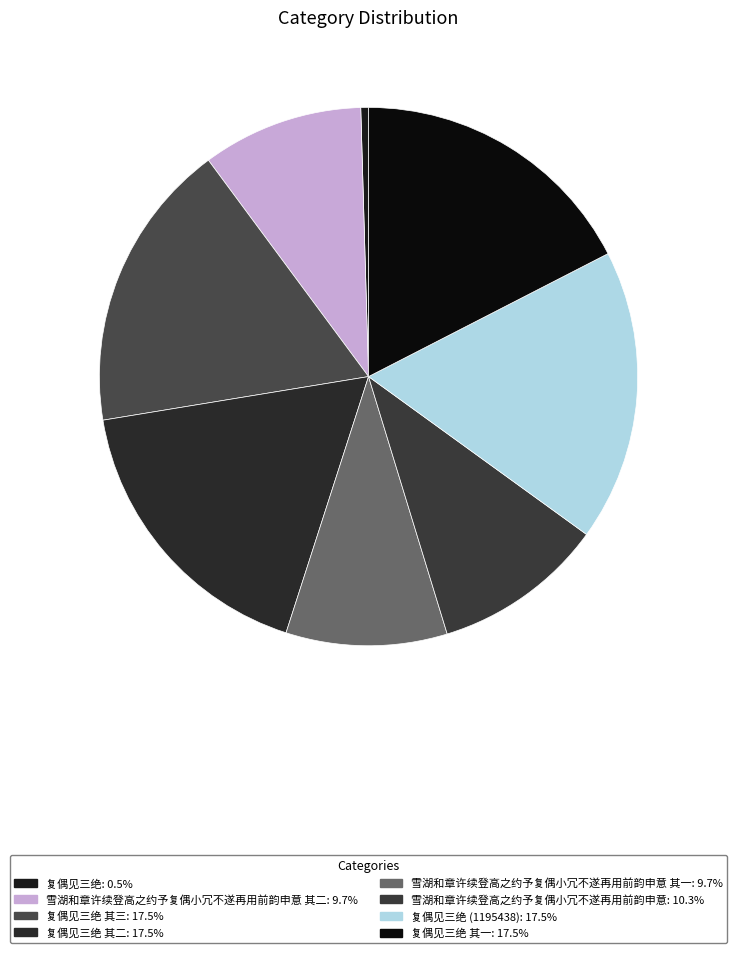

How many segments does this pie chart have?

8